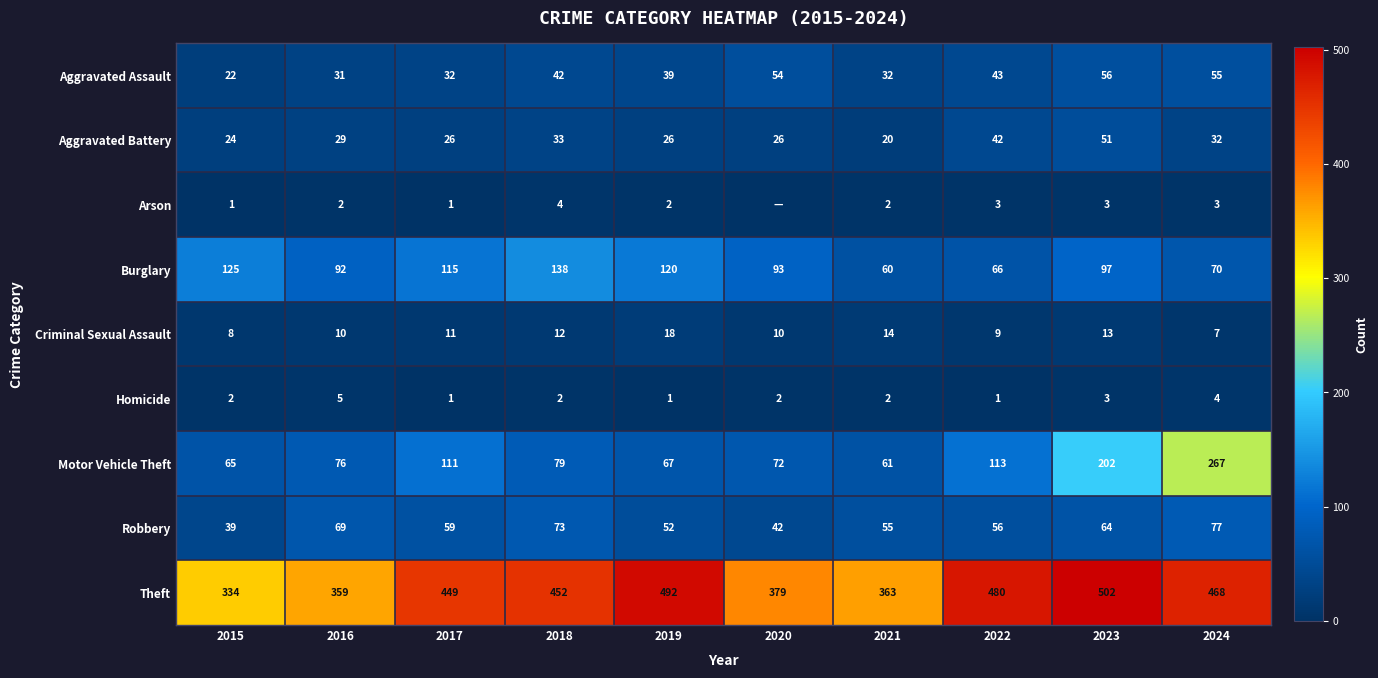

What is the sum of all Burglary values?

976